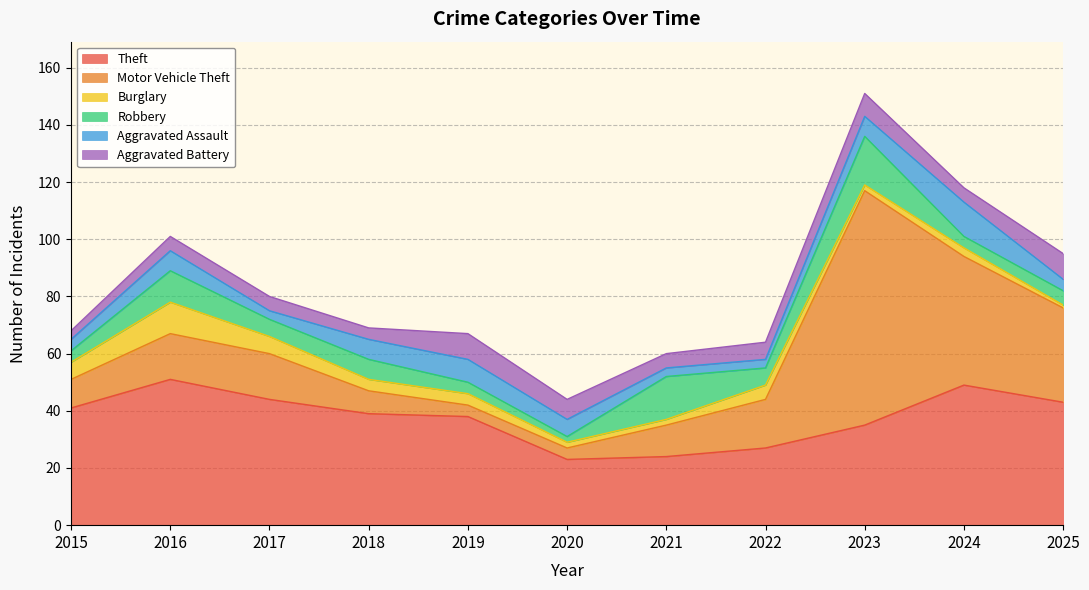

How many values in the Burglary series are below 4?

5